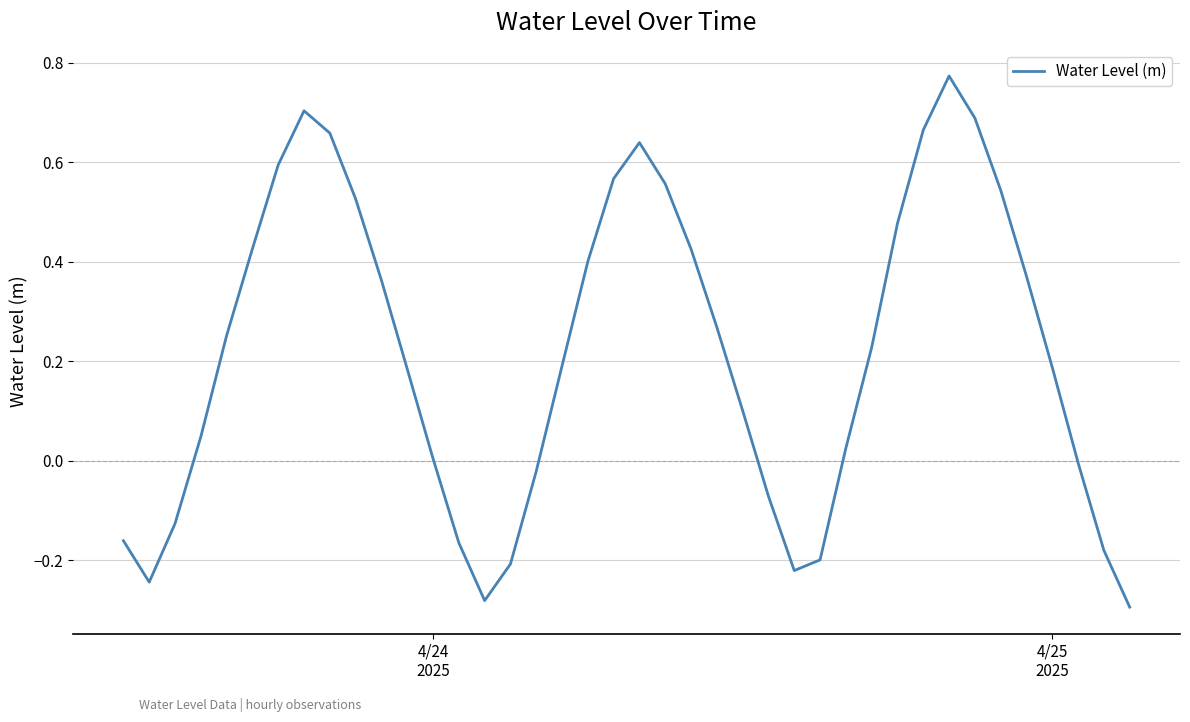

What is the difference between the maximum and minimum values?

1.1